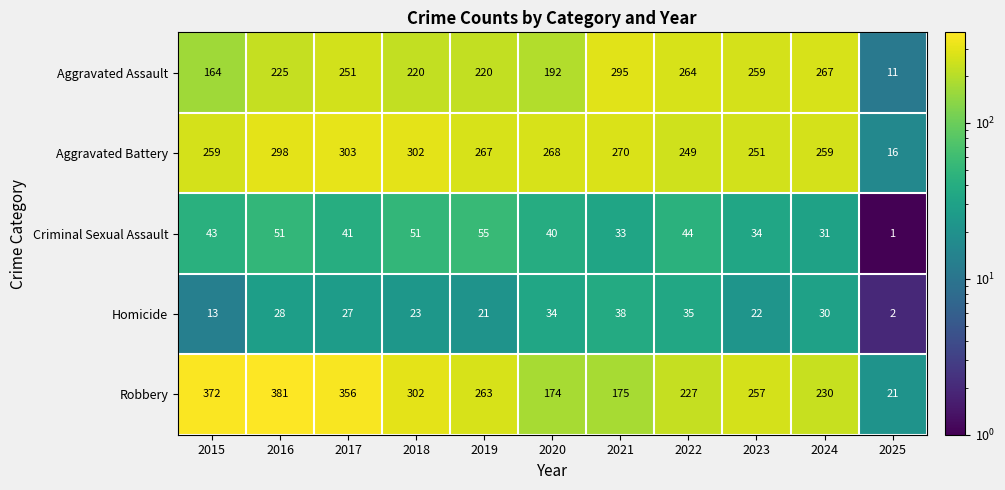

What is the difference between the highest and lowest values at 2024?

237